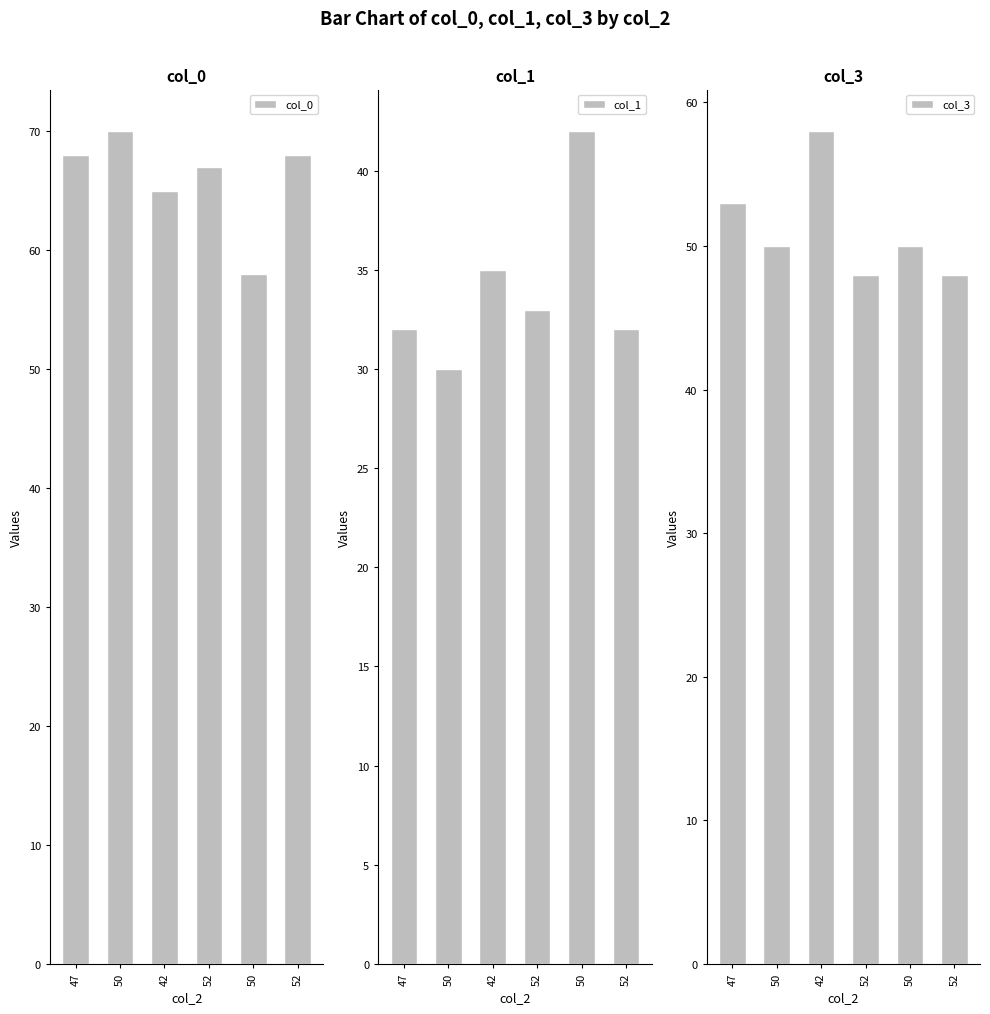

At how many categories does at least one series exceed 60?

5